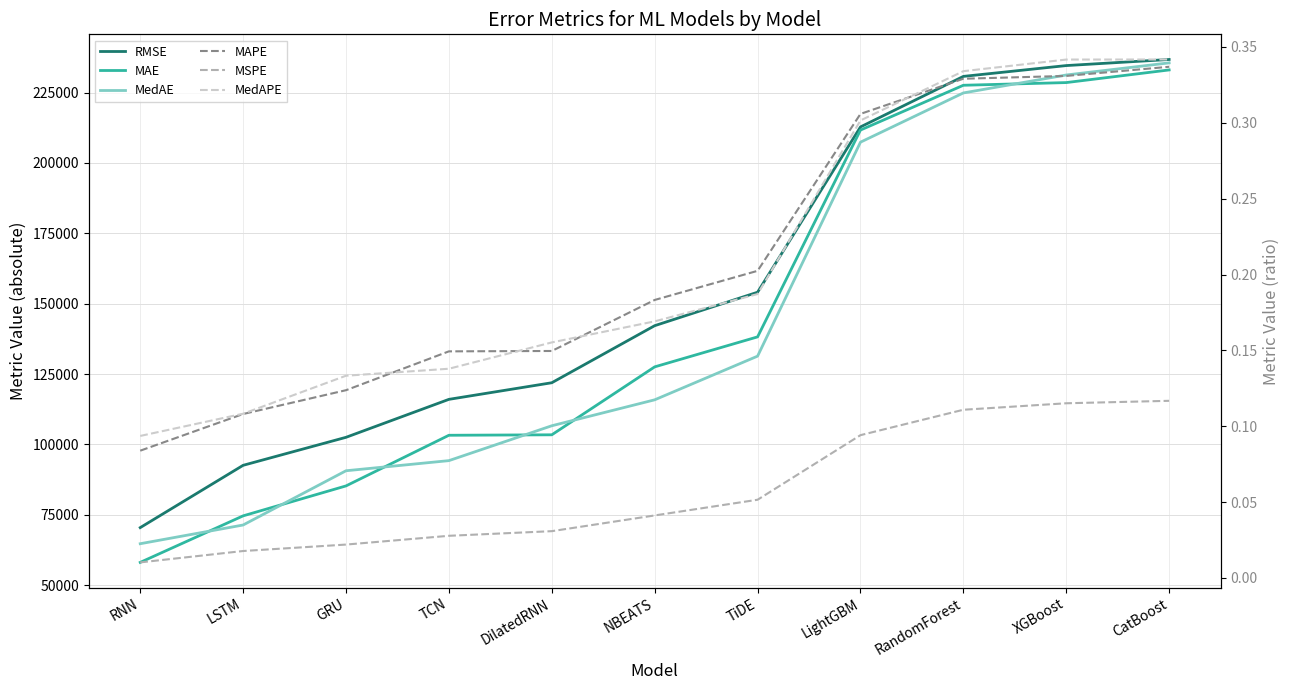

What is the difference between the highest and lowest values at DilatedRNN?

121914.8